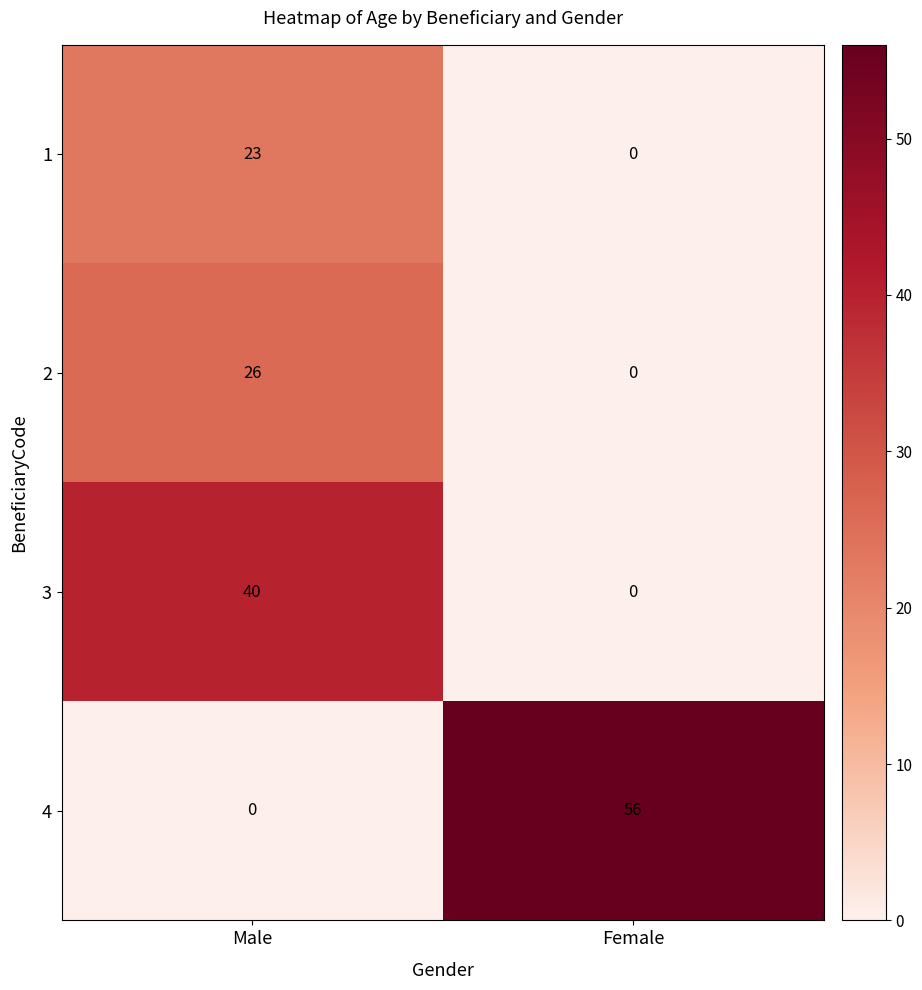

Where is 1 nearest to the value 11?

Female